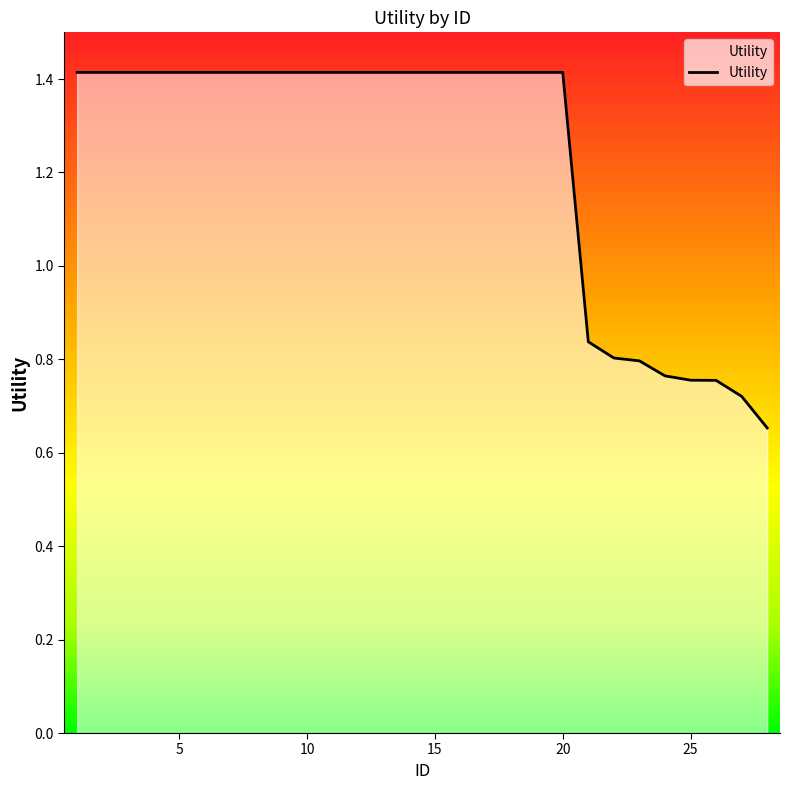

What is the maximum value shown in the chart?

1.4